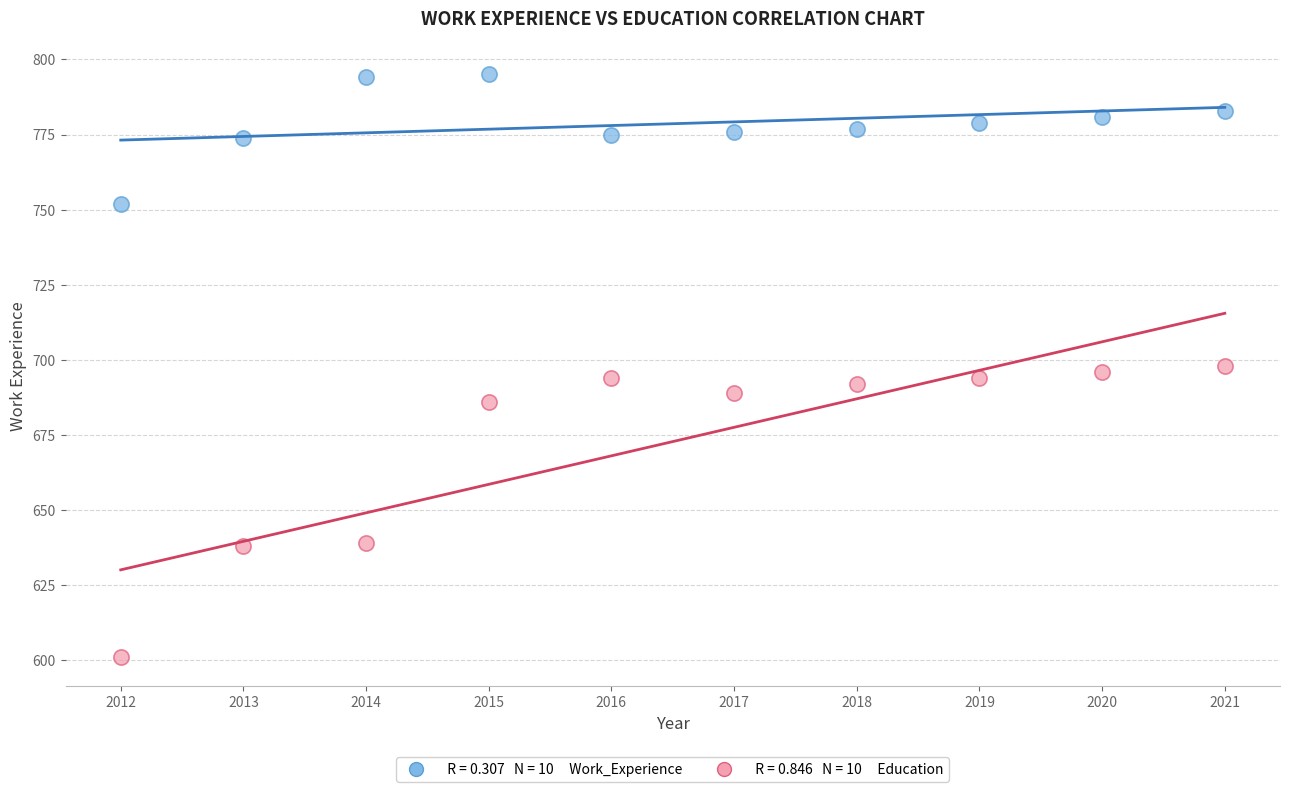

Across all data points, what is the range of X values (max minus min)?

9